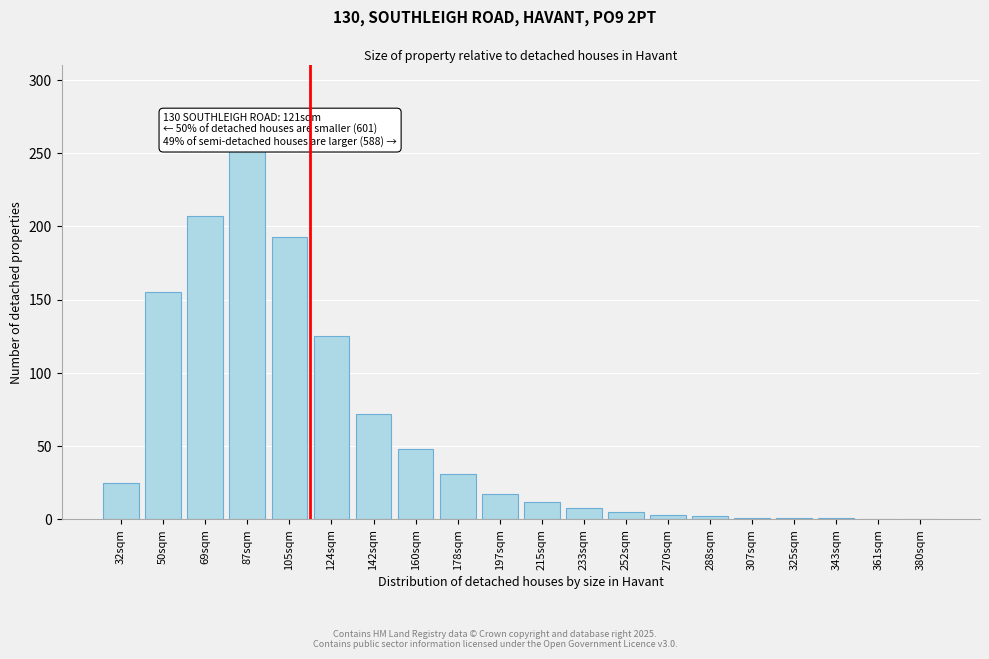

The chart shows a value of 256 at 50sqm. True or false?

False